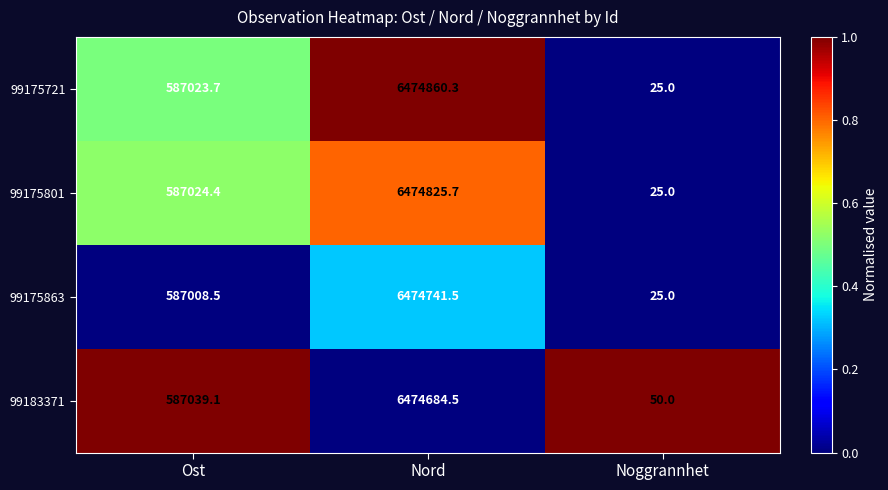

The value of 99183371 at Noggrannhet is 50.0. True or false?

True